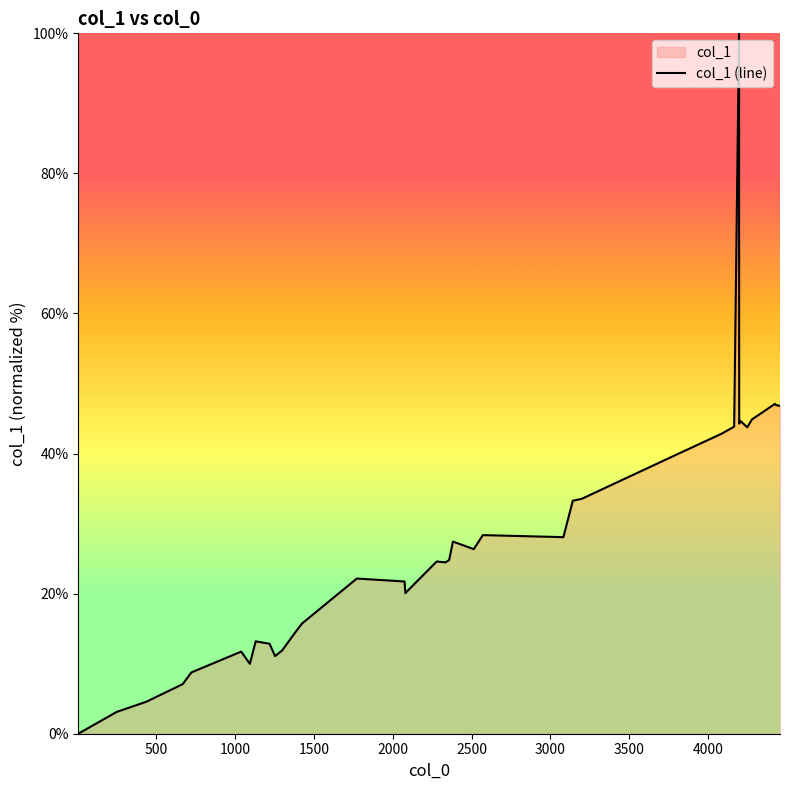

What is the maximum value shown in the chart?

100.0